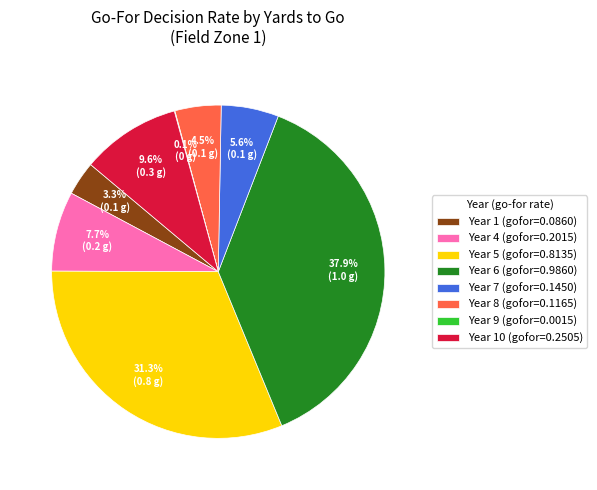

Which category has the biggest portion of the pie?

Year 6 (gofor=0.9860)